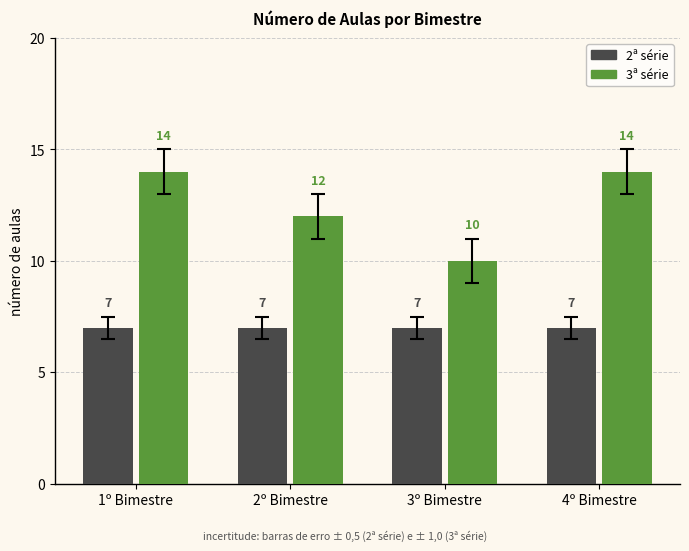

Are the bars horizontal?

No